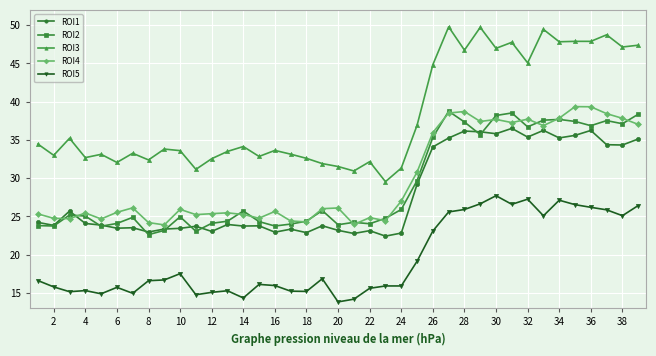

What is the value of the ROI1 point at the 17th from the left?

23.3